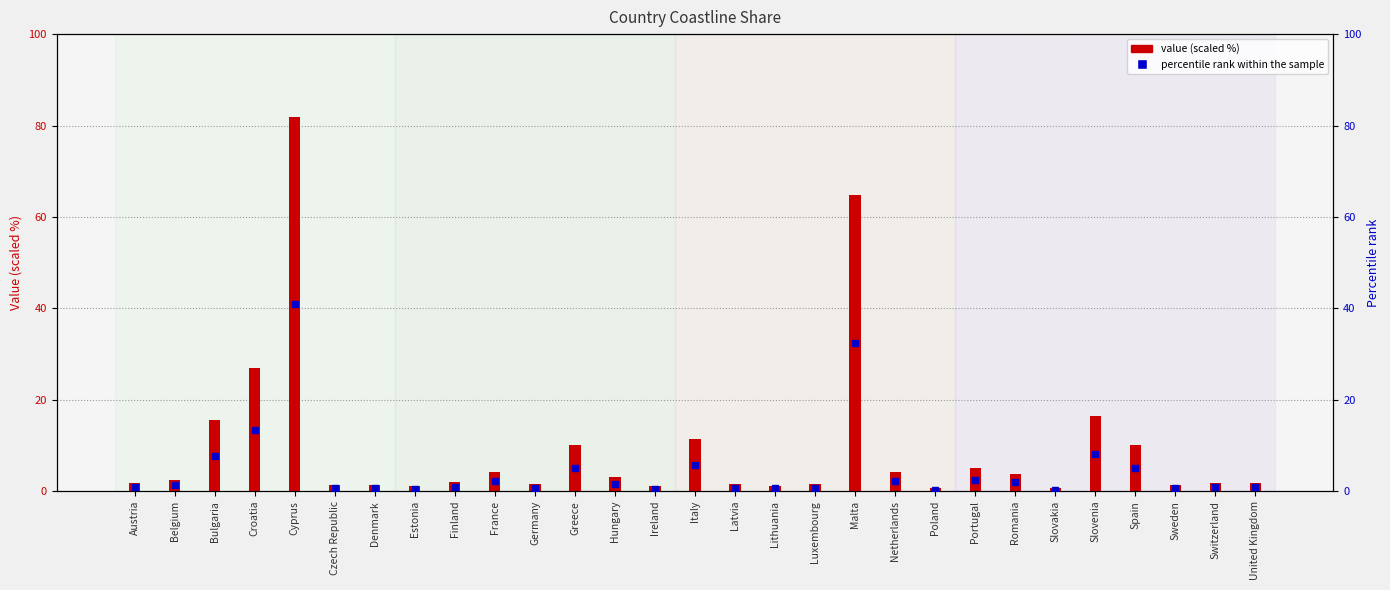

How many bars are there in total?

29